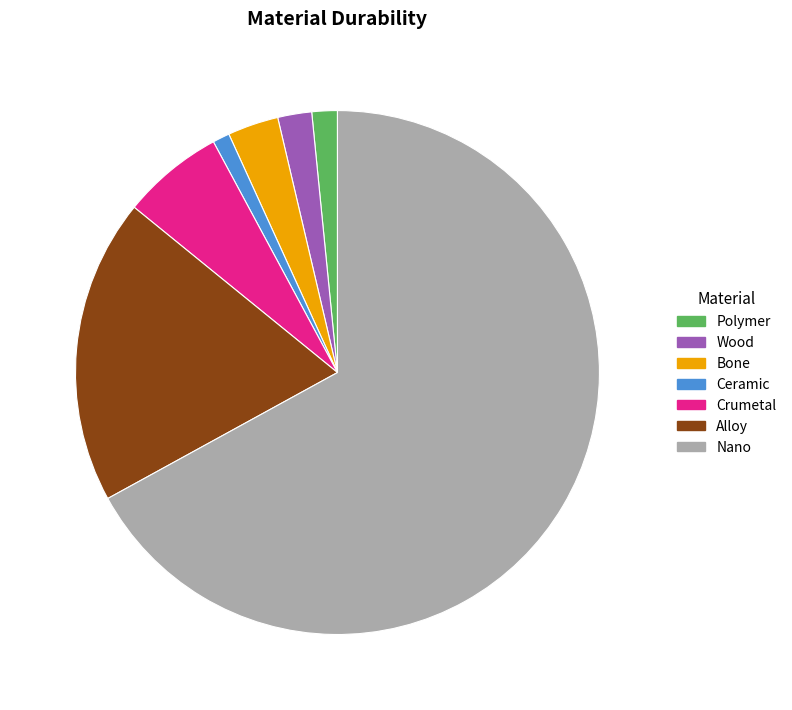

Between Crumetal and Bone, which is larger?

Crumetal